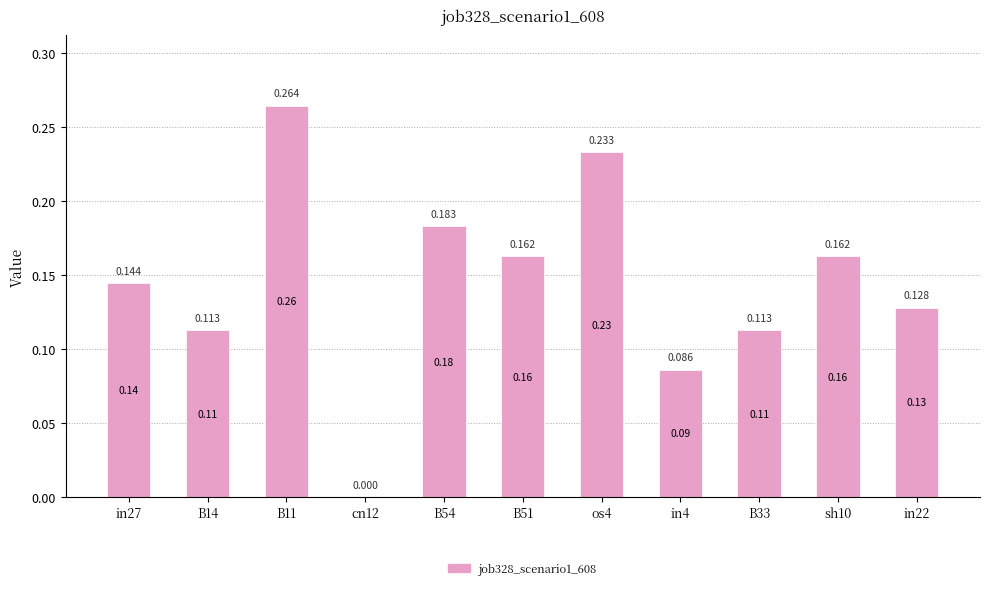

Which category has the highest value across all series?

B11